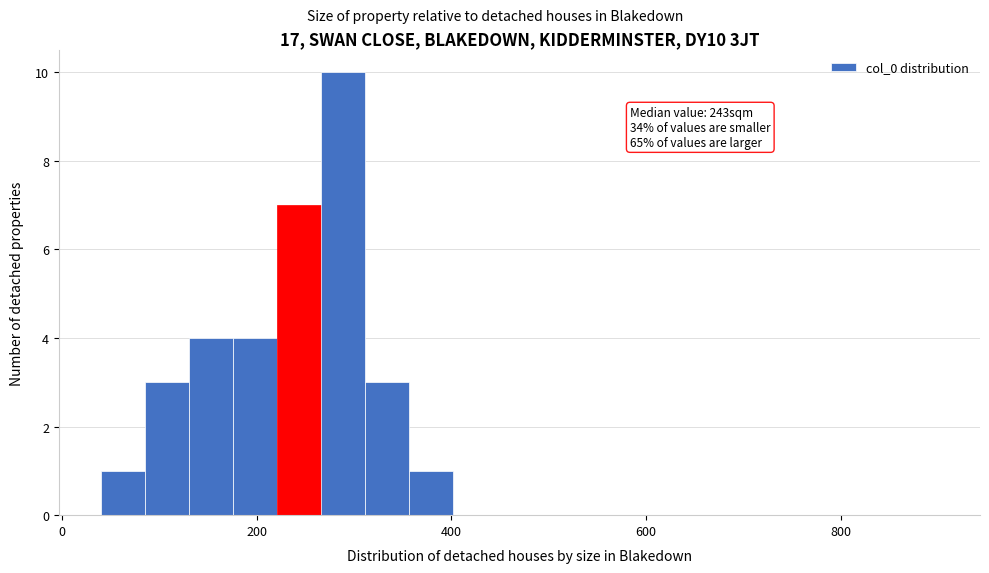

Around what value on the x-axis is the tallest bar? Give the approximate position of its centre, as read against the axis.

280